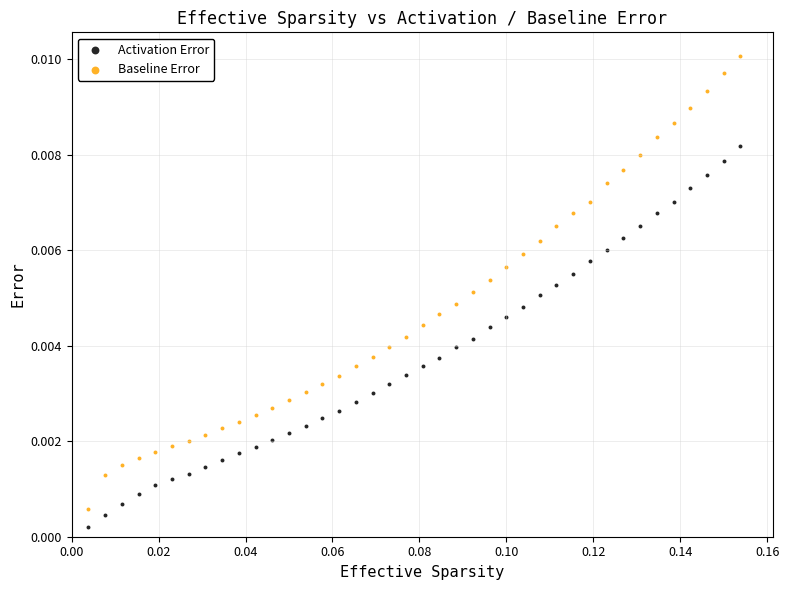

Which series has the largest Y range (max minus min)?

Baseline Error